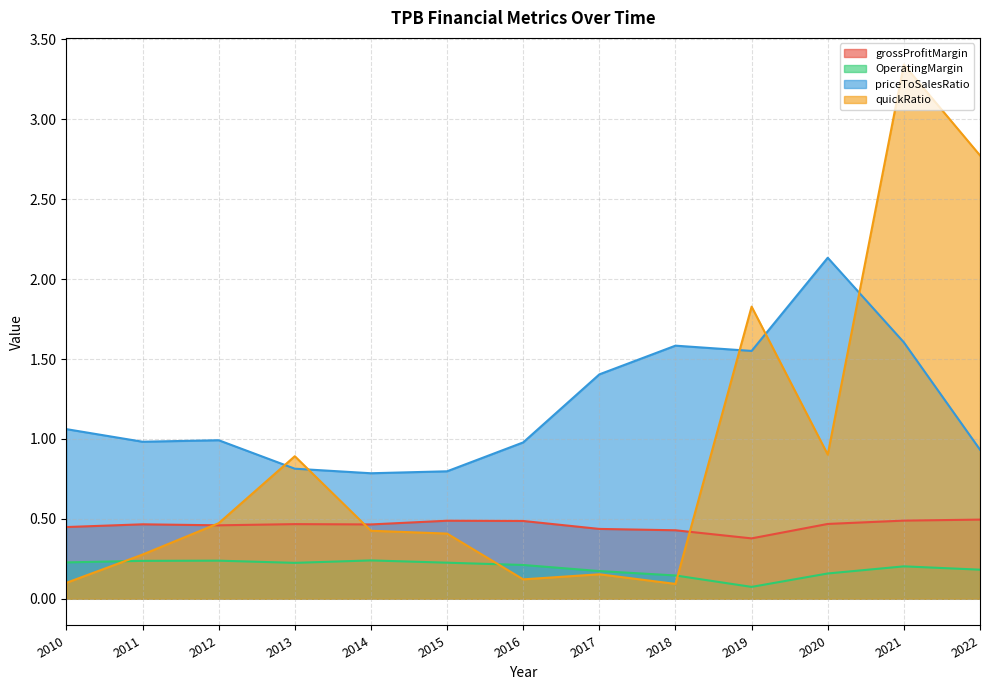

Where do priceToSalesRatio and quickRatio first cross each other?

2012 and 2013